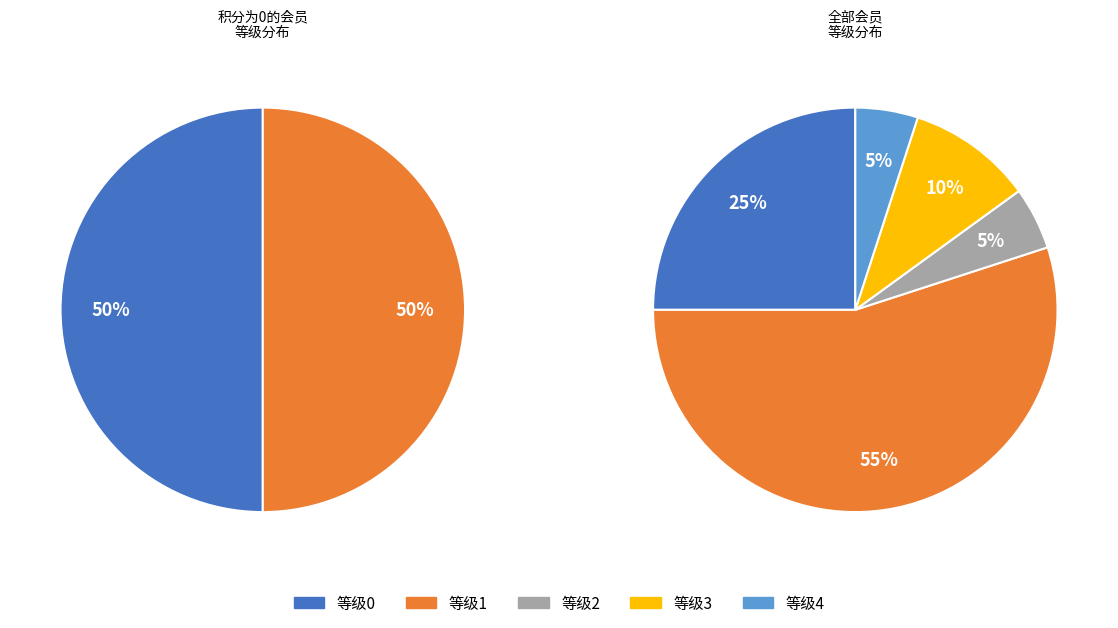

Does any single category account for the majority?

Yes